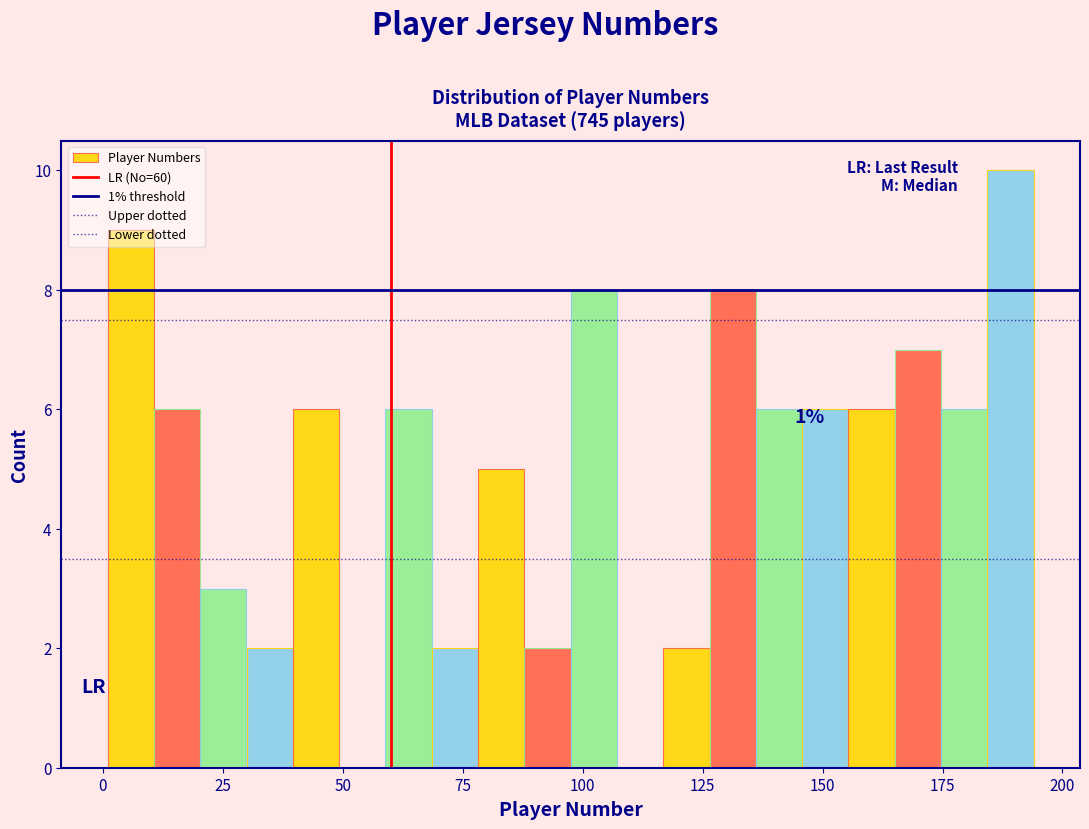

Read against the x-axis, roughly where is the centre of the tallest bar?

190